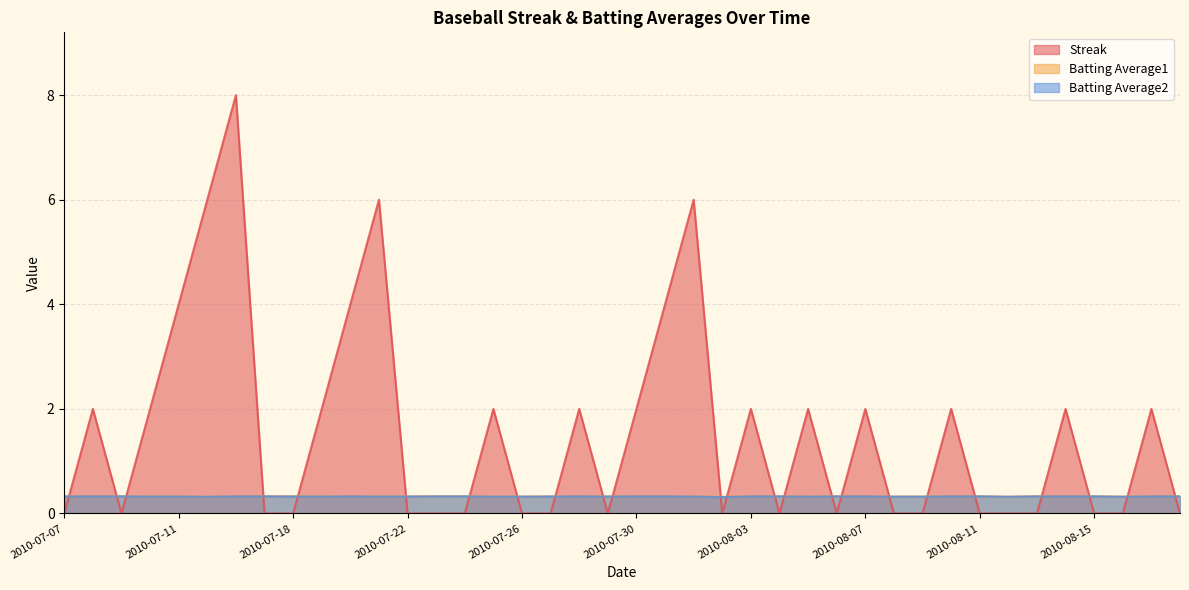

Reading right to left, transcribe all the data shown in this chart.

Streak: 0.0	2.0	0.0	0.0	2.0	0.0	0.0	0.0	2.0	0.0	0.0	2.0	0.0	2.0	0.0	2.0	0.0	6.0	4.0	2.0	0.0	2.0	0.0	0.0	2.0	0.0	0.0	0.0	6.0	4.0	2.0	0.0	0.0	8.0	6.0	4.0	2.0	0.0	2.0	0.0
Batting Average1: 0.3	0.3	0.3	0.3	0.3	0.3	0.3	0.3	0.3	0.3	0.3	0.3	0.3	0.3	0.3	0.3	0.3	0.3	0.3	0.3	0.3	0.3	0.3	0.3	0.3	0.3	0.3	0.3	0.3	0.3	0.3	0.3	0.3	0.3	0.3	0.3	0.3	0.3	0.3	0.3
Batting Average2: 0.3	0.3	0.3	0.3	0.3	0.3	0.3	0.3	0.3	0.3	0.3	0.3	0.3	0.3	0.3	0.3	0.3	0.3	0.3	0.3	0.3	0.3	0.3	0.3	0.3	0.3	0.3	0.3	0.3	0.3	0.3	0.3	0.3	0.3	0.3	0.3	0.3	0.3	0.3	0.3